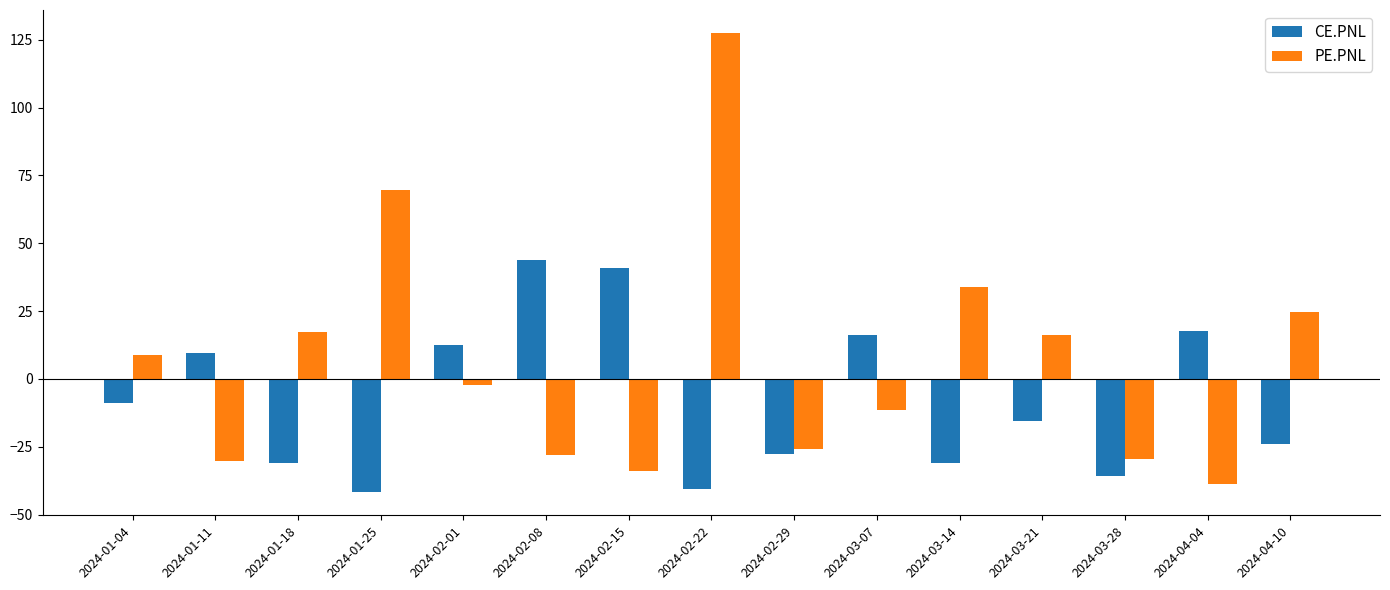

How many data points does each series have?

15